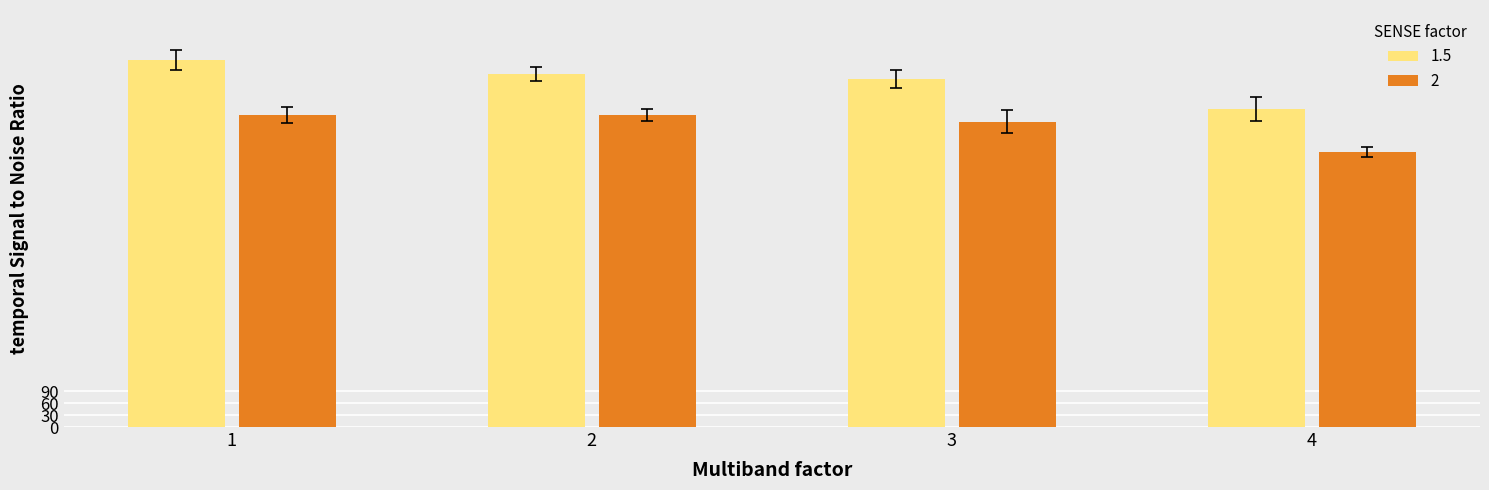

What is the approximate value of 2 at 3, to the nearest 10?

770